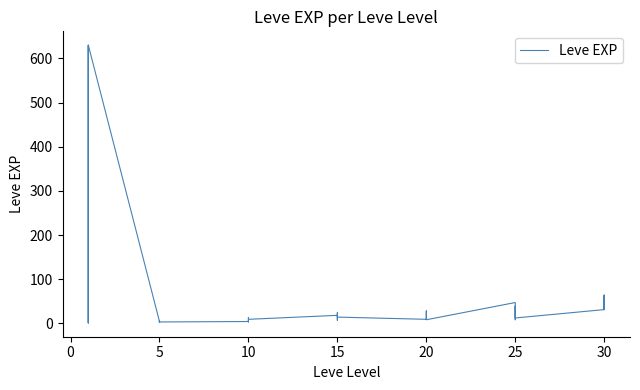

What is the label of the 3rd point from the left?

5